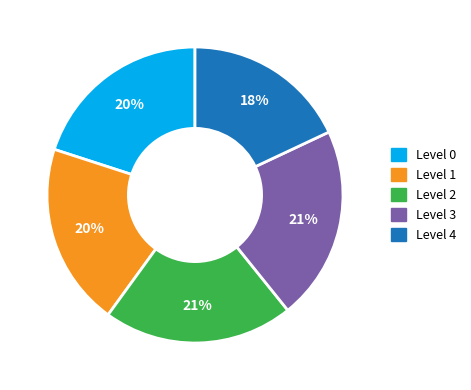

How many segments does this pie chart have?

5